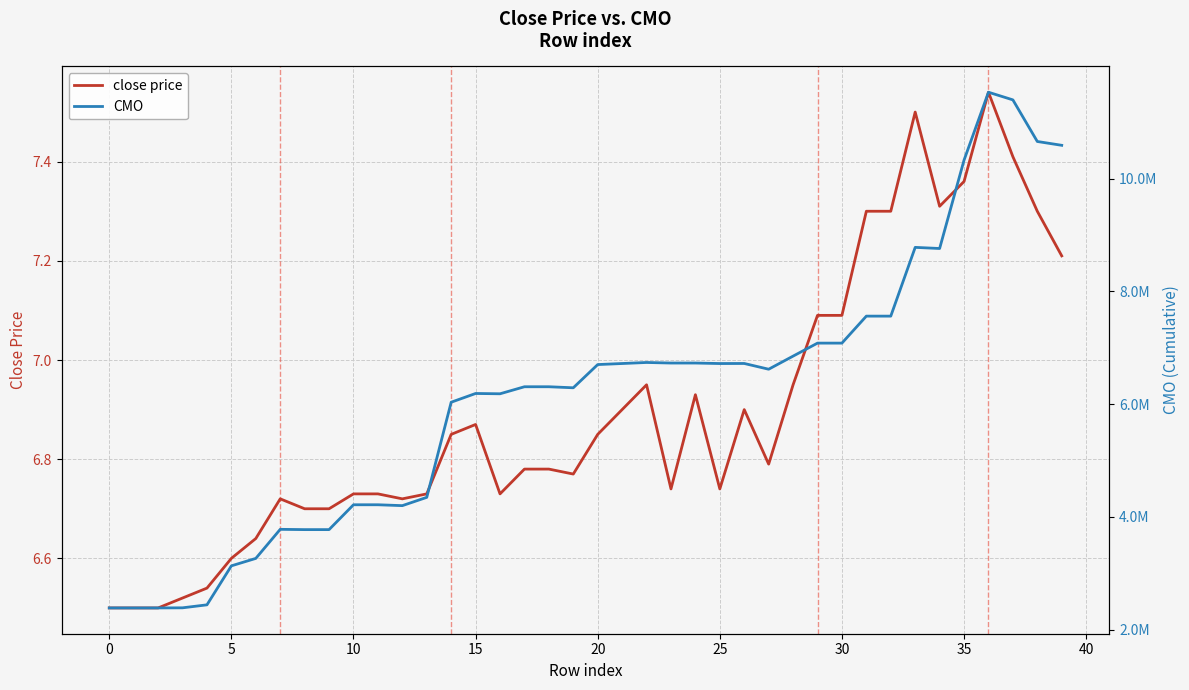

The close price series shows 6.8 at 20. True or false?

True